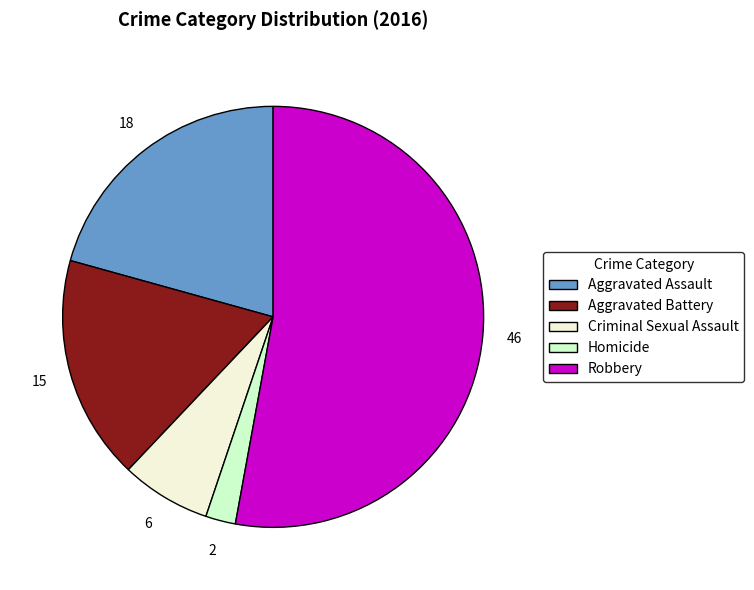

Which has a higher value, Homicide or Robbery?

Robbery